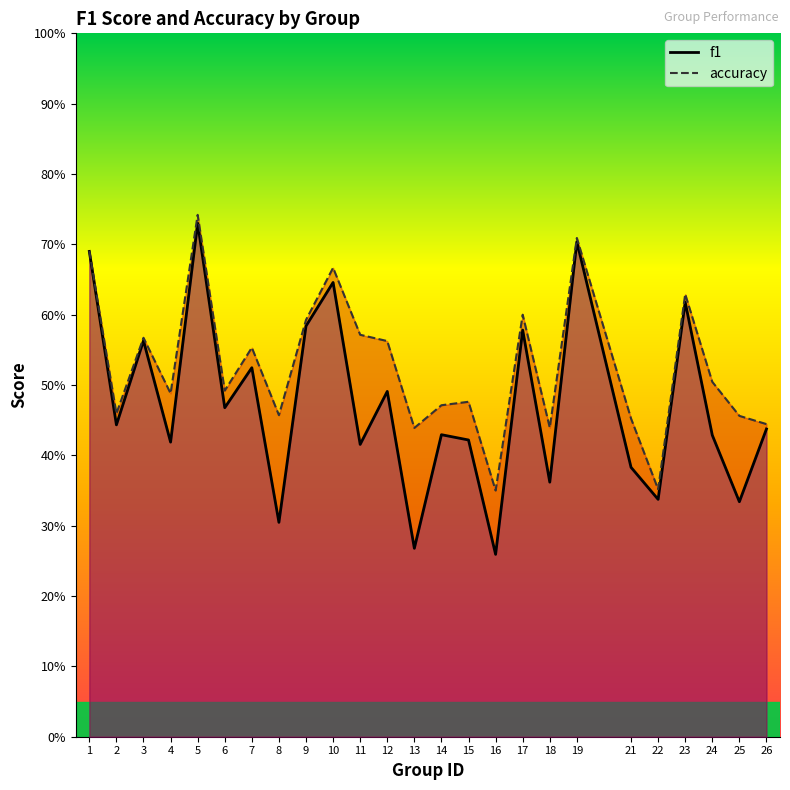

Does the chart have visible grid lines?

No